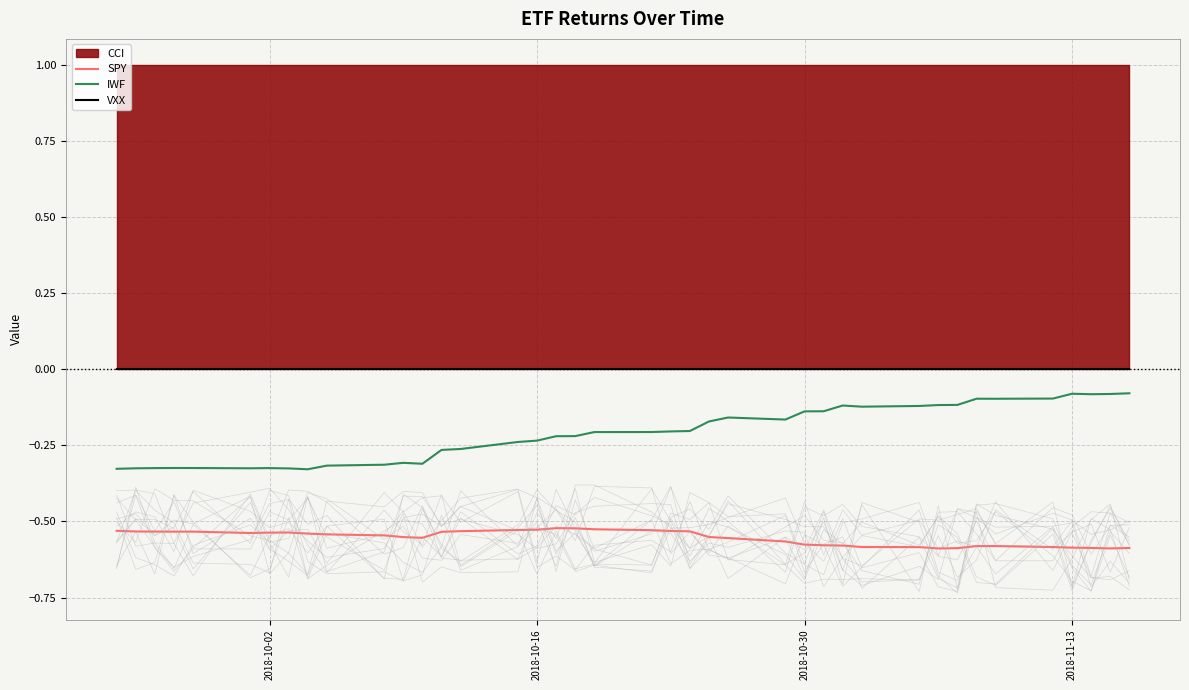

True or false: SPY and VXX cross at least once.

False